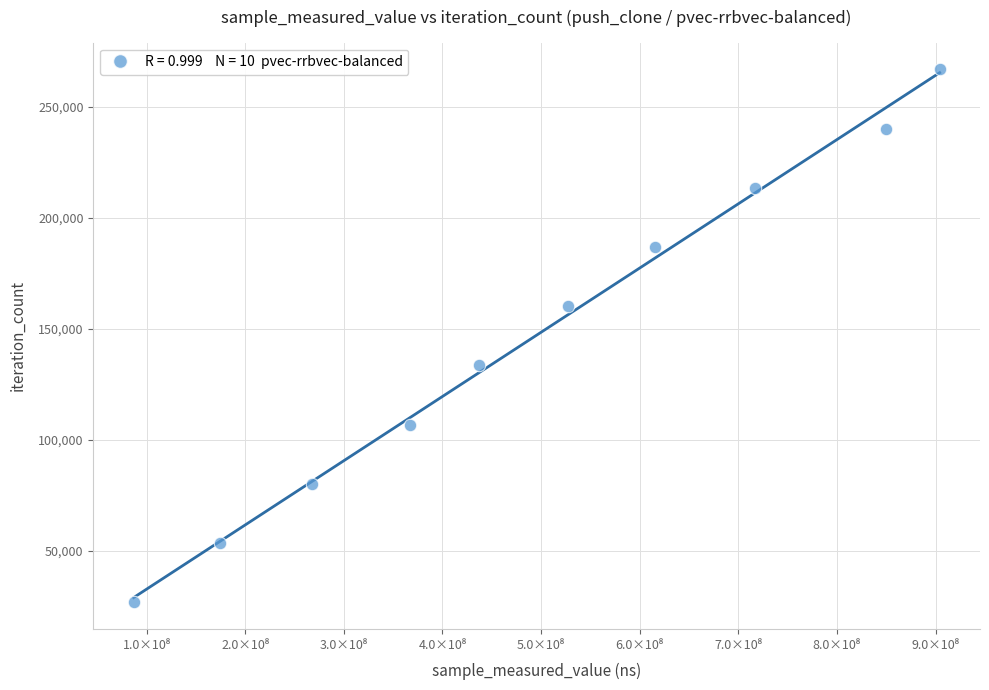

What is the range of Y values (max minus min)?

240237